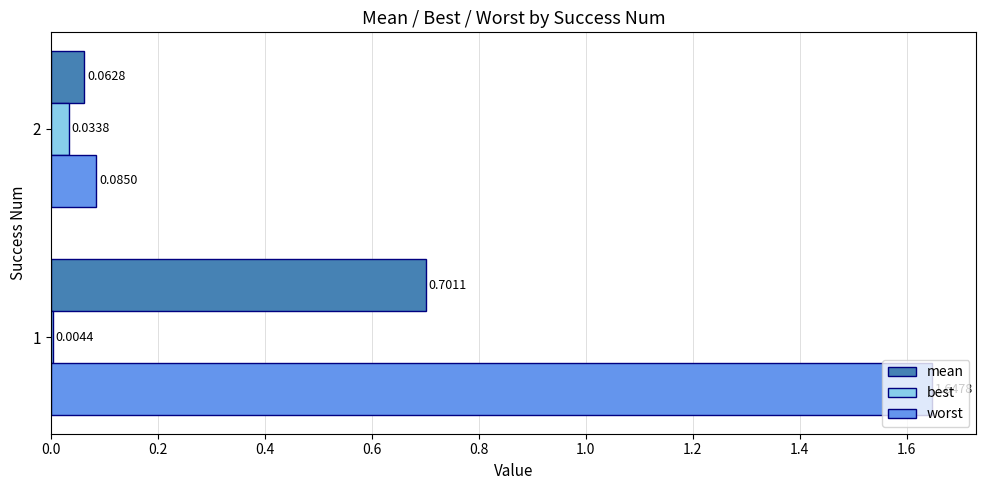

Which series has the largest total across all categories?

worst